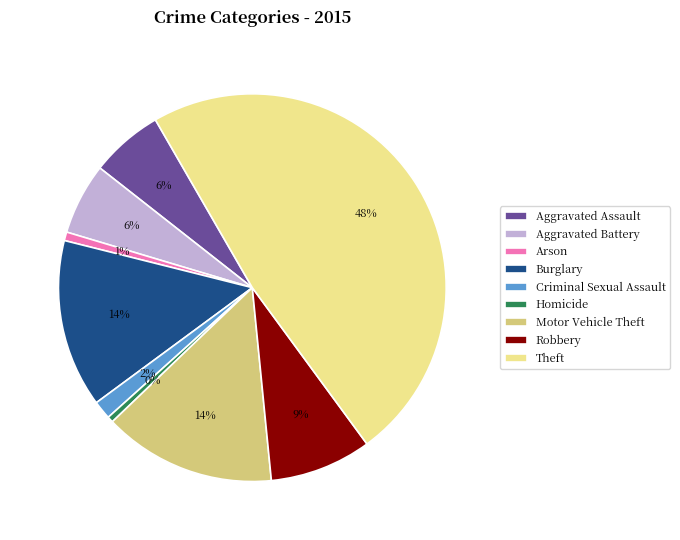

Is it true that Motor Vehicle Theft is 14% of the pie?

True